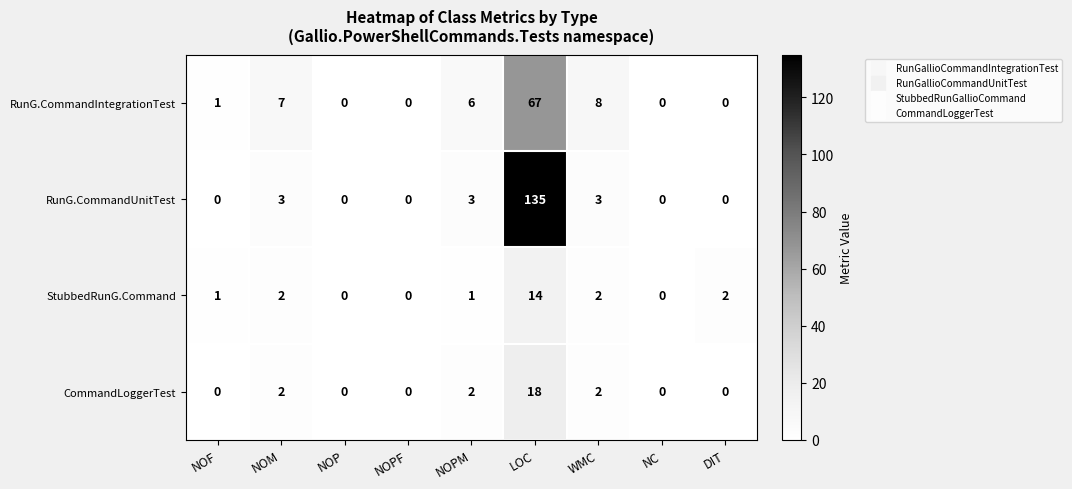

How many distinct data groups are displayed?

4